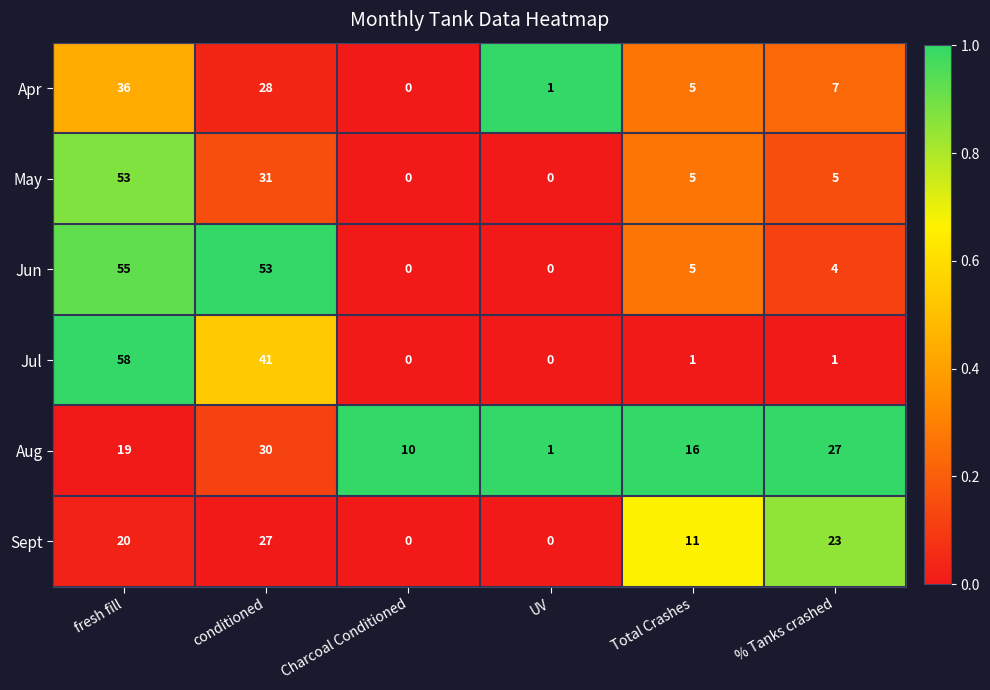

Rank the series by their maximum value, from lowest to highest.

Sept, Aug, Apr, May, Jun, Jul